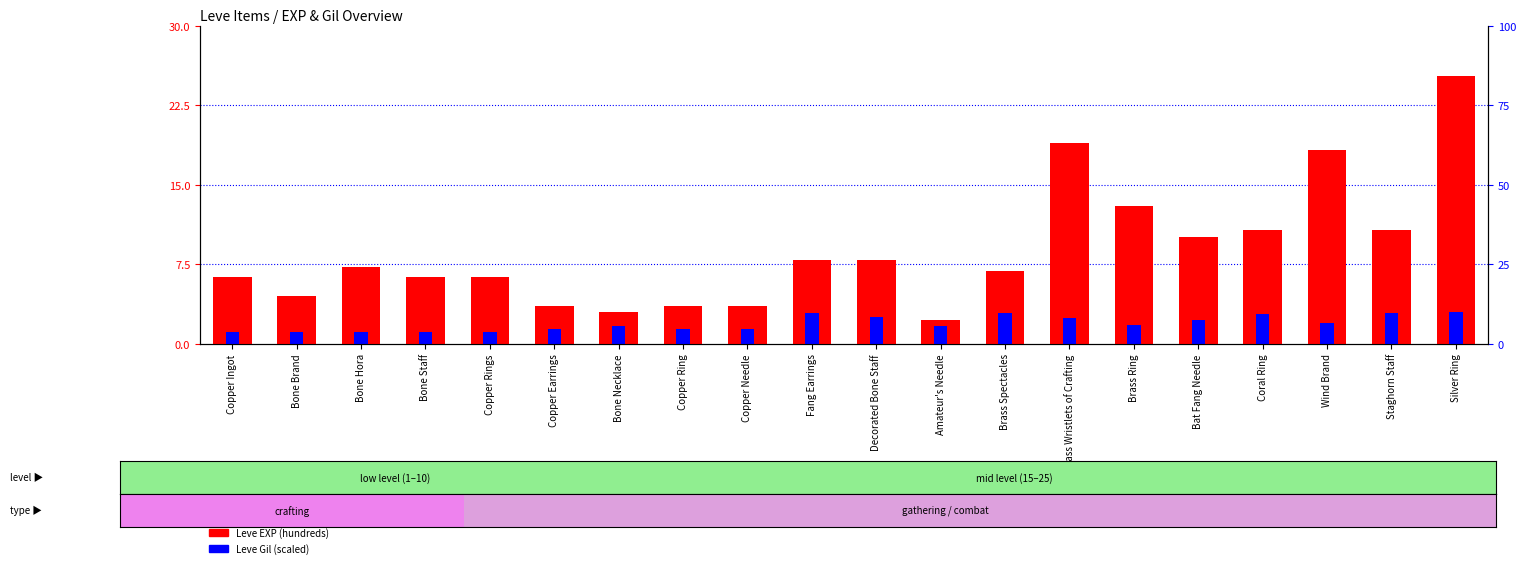

What is the maximum value for Leve Gil (scaled)?

3.0